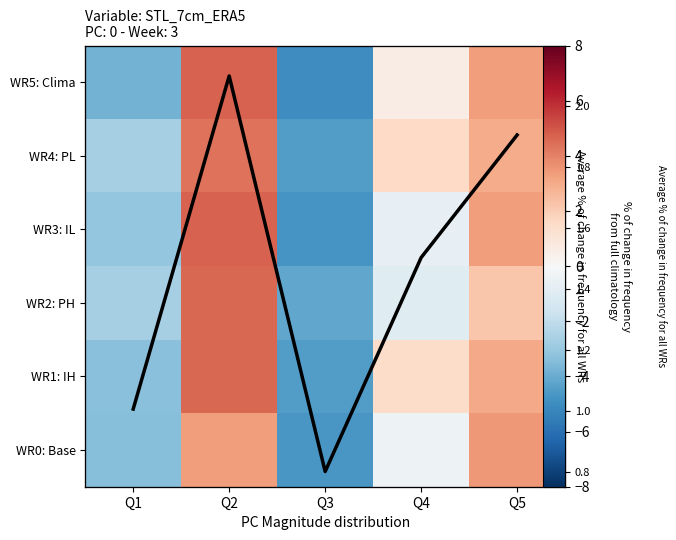

At which label does WR5: Clima reach its peak?

Q2